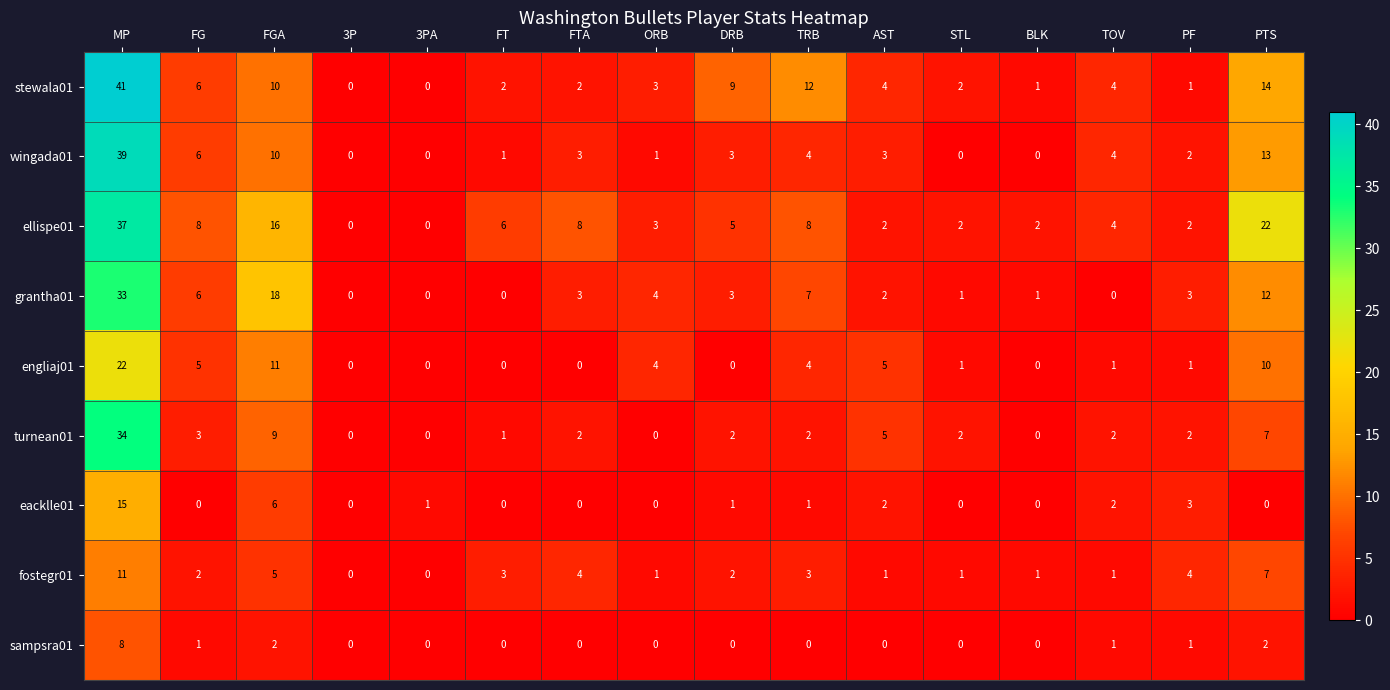

Which series changed the most between BLK and PTS?

ellispe01